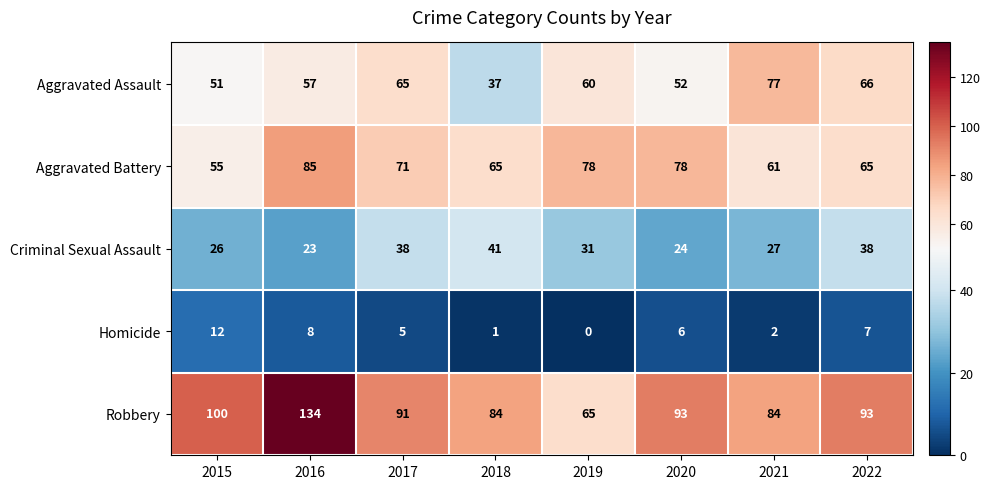

Count the number of categories in the chart.

8